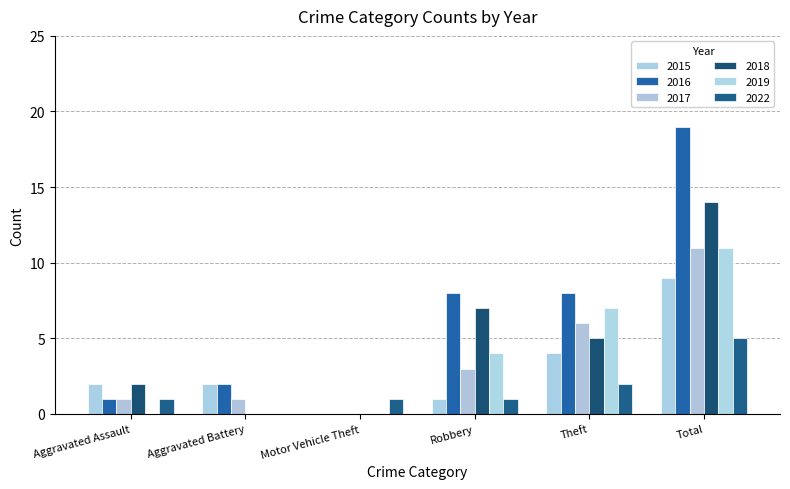

Is the value of 2016 at Aggravated Assault greater than the value of 2017 at Aggravated Battery?

No